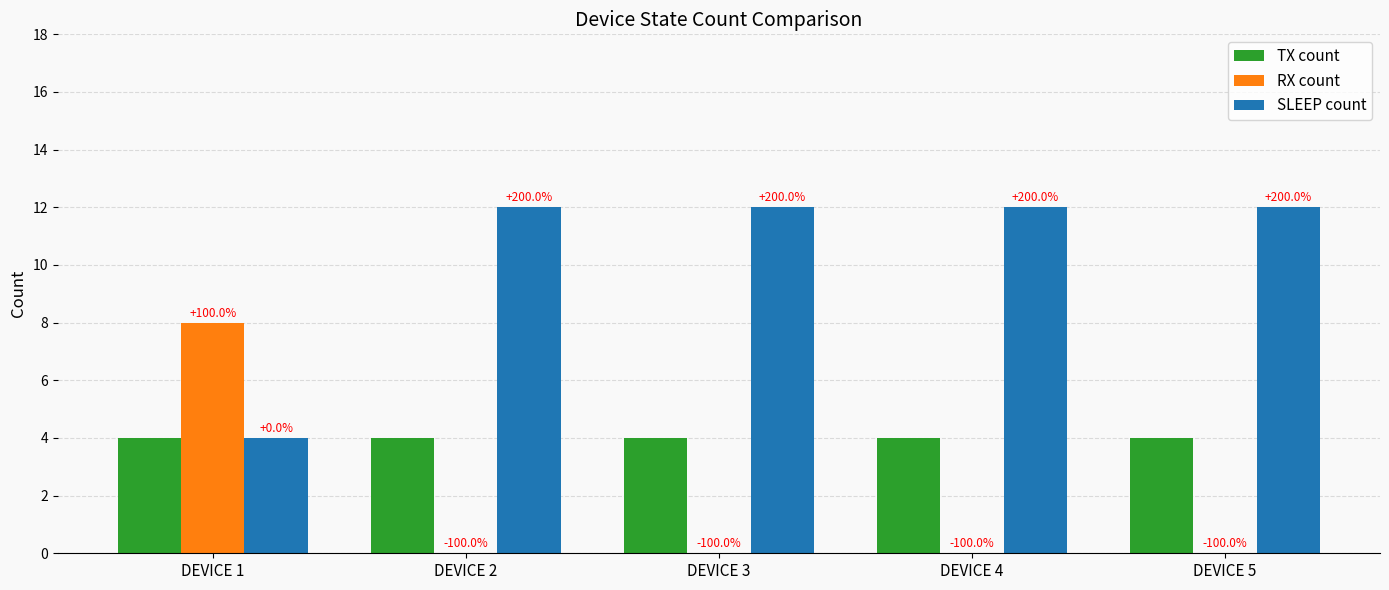

Reading left to right, what are all the values shown in this chart?

TX count: DEVICE 1=4	DEVICE 2=4	DEVICE 3=4	DEVICE 4=4	DEVICE 5=4
RX count: DEVICE 1=8	DEVICE 2=0	DEVICE 3=0	DEVICE 4=0	DEVICE 5=0
SLEEP count: DEVICE 1=4	DEVICE 2=12	DEVICE 3=12	DEVICE 4=12	DEVICE 5=12